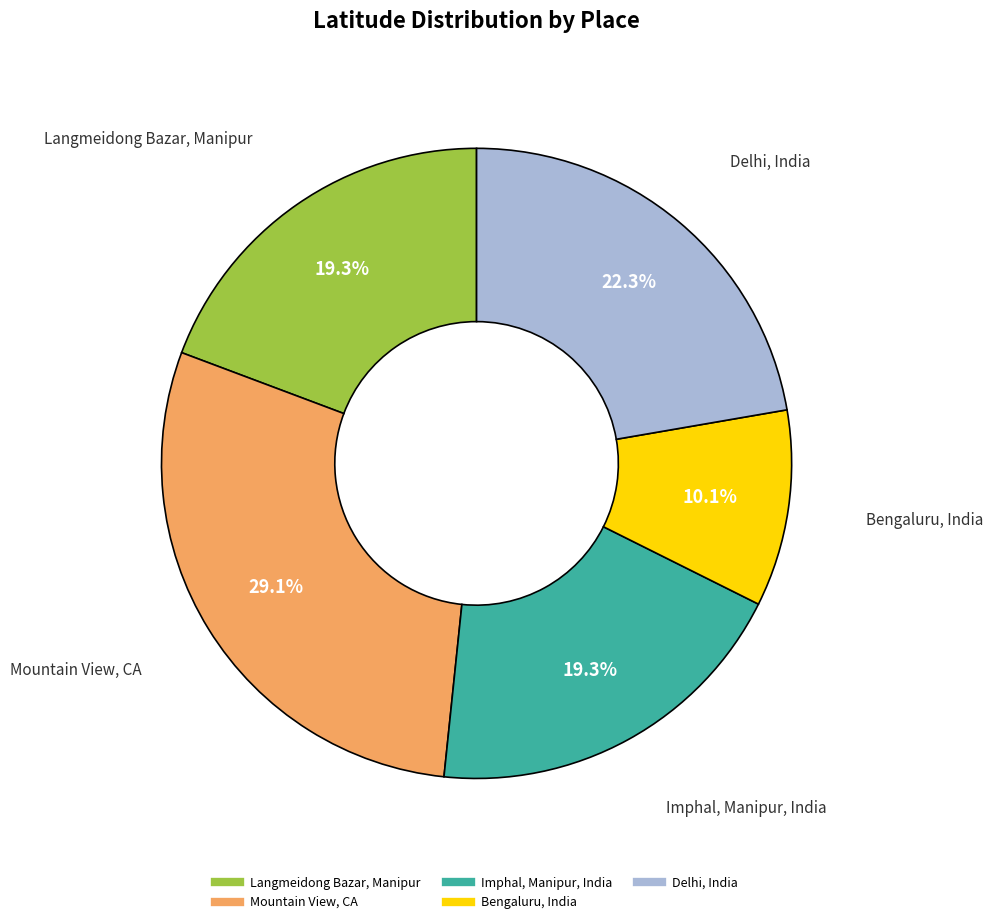

Is there any slice that represents more than half of the pie?

No